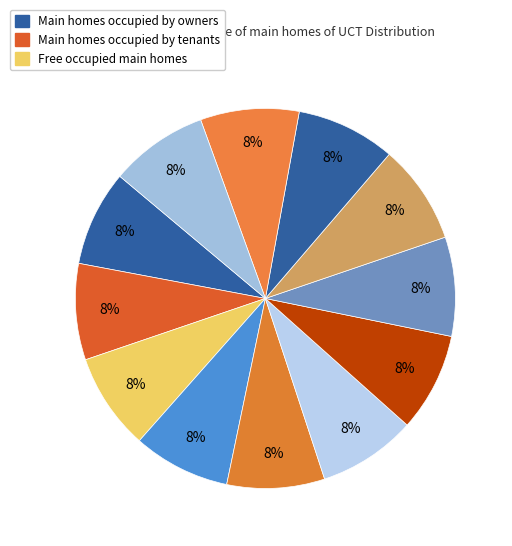

How many slices are in this pie chart?

12